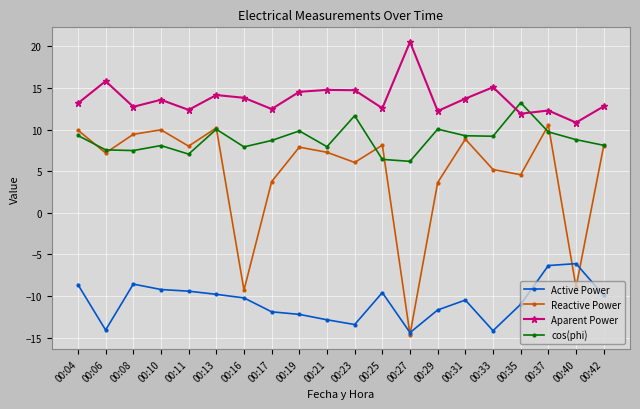

What are all the series names shown in the legend?

Active Power, Reactive Power, Aparent Power, cos(phi)